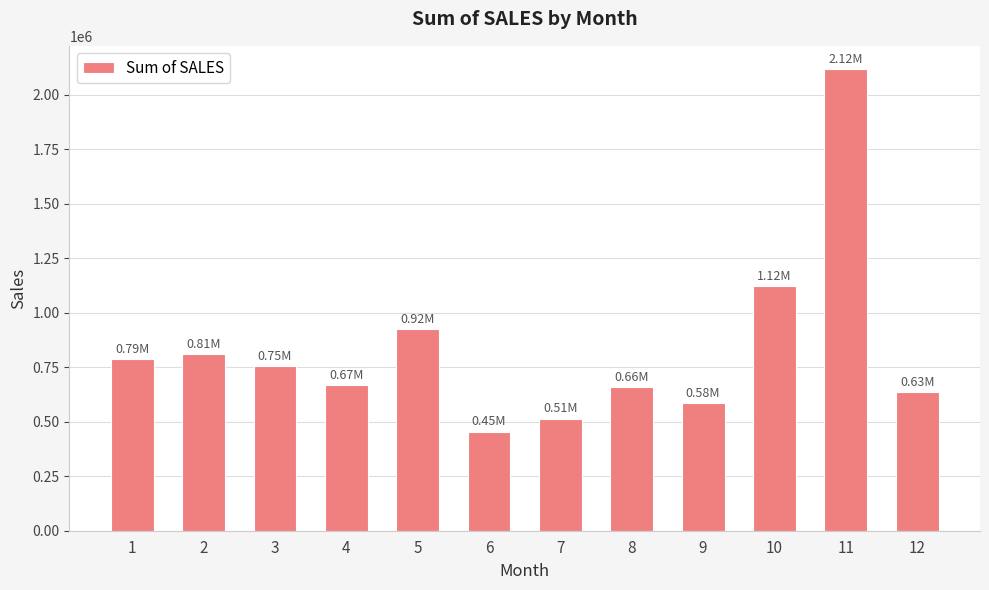

Reading right to left, transcribe all the data shown in this chart.

12=634679.1	11=2118885.7	10=1121215.2	9=584724.3	8=659310.6	7=514876.0	6=454756.8	5=923972.6	4=669391.0	3=754501.4	2=810441.9	1=785874.4